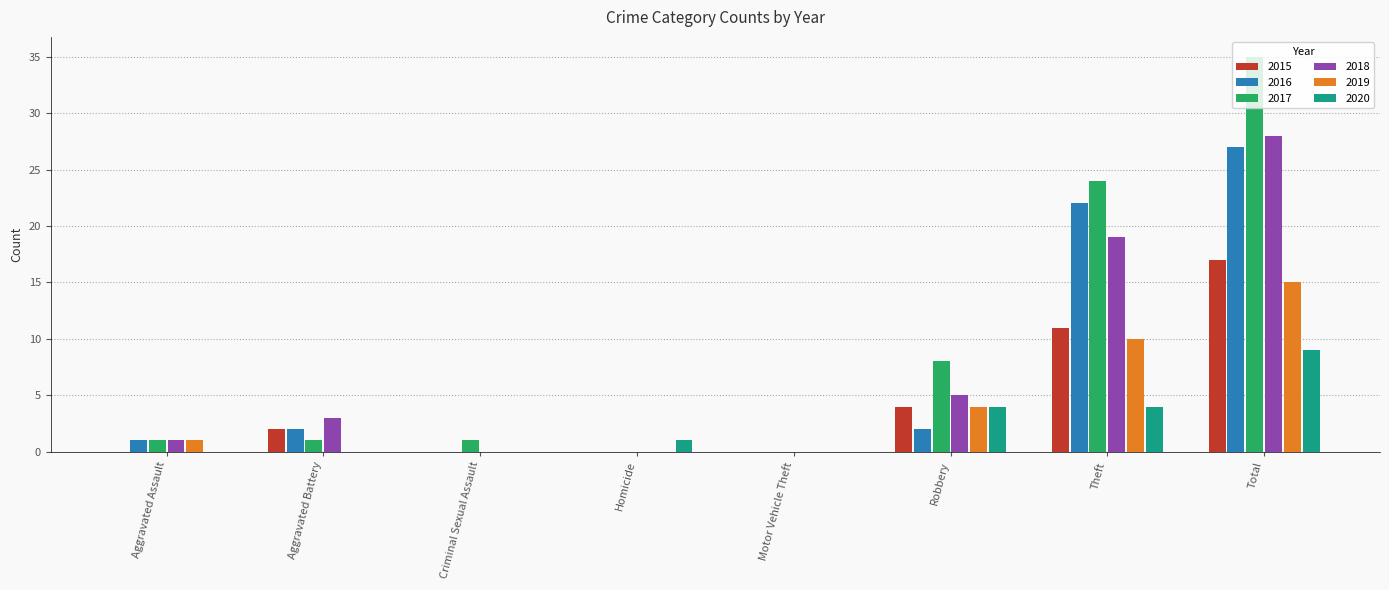

What is the maximum value shown in the chart?

35